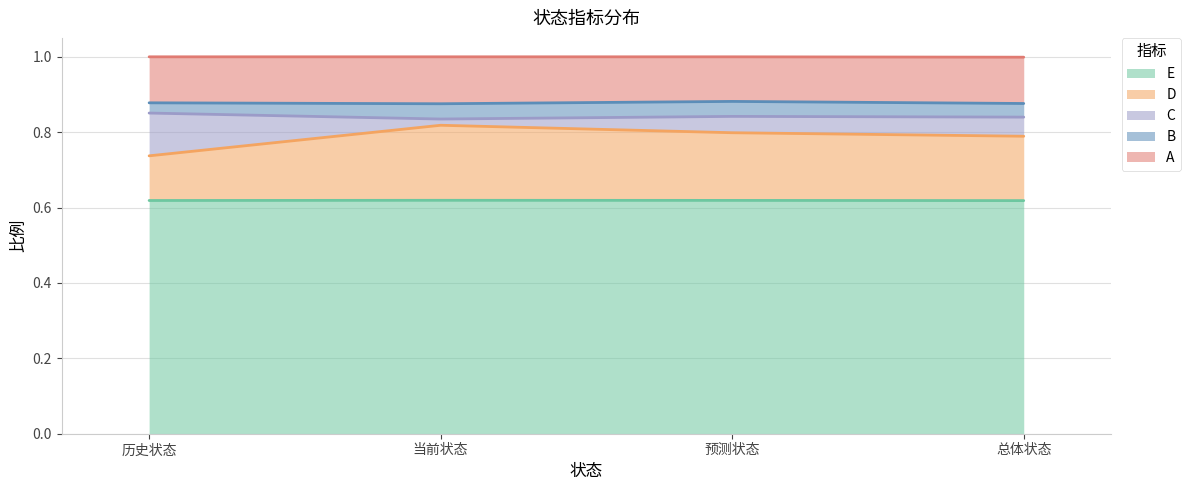

True or false: D and E intersect in this chart.

False